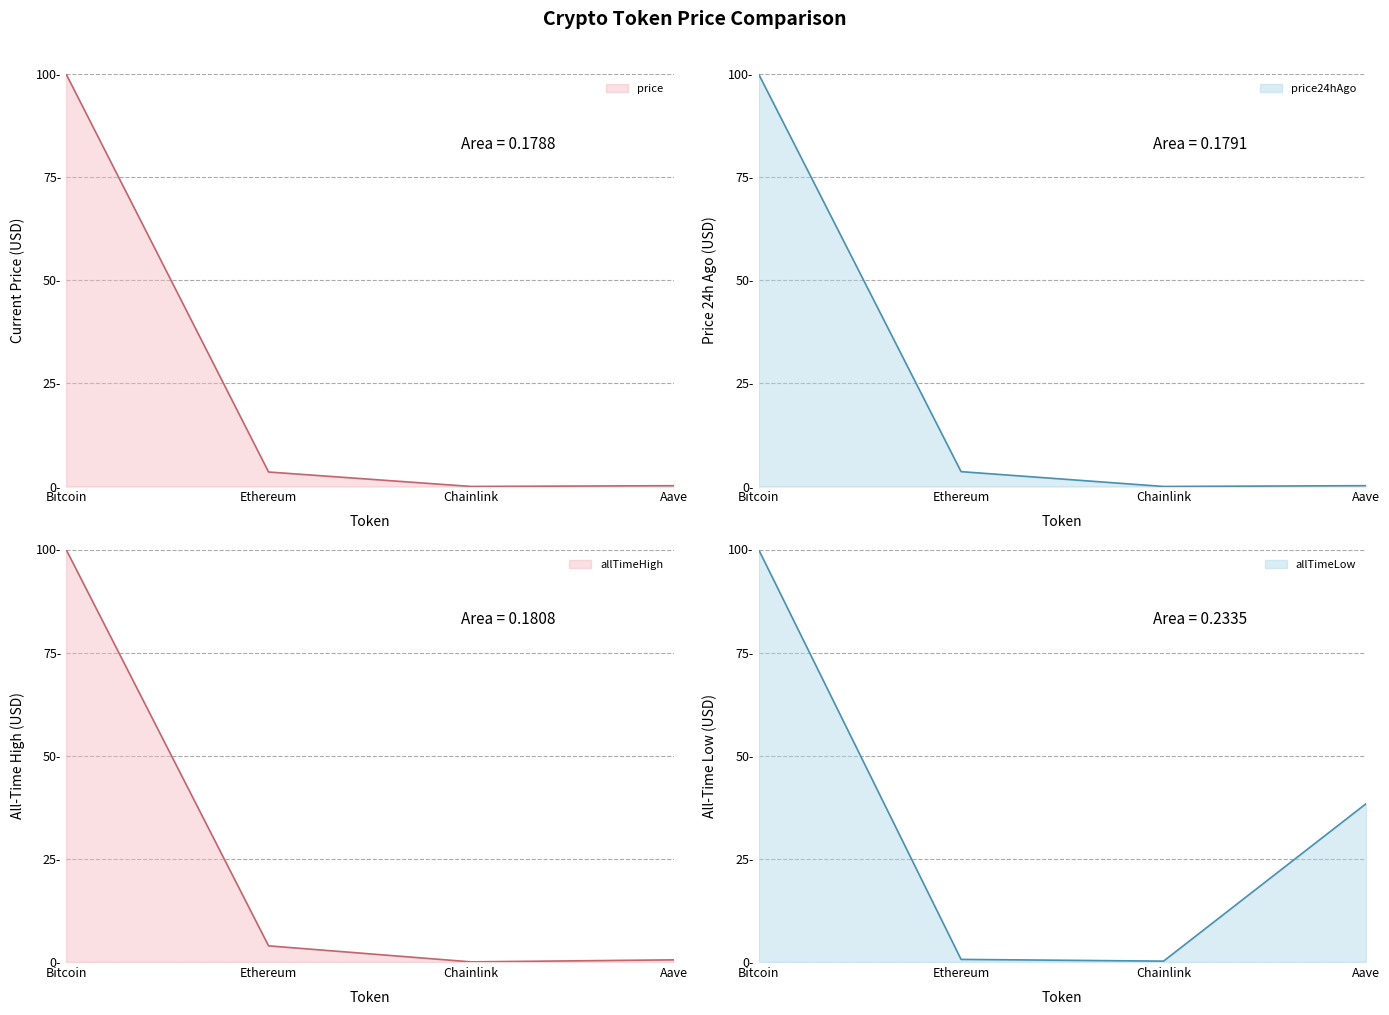

True or false: allTimeHigh and price intersect in this chart.

False